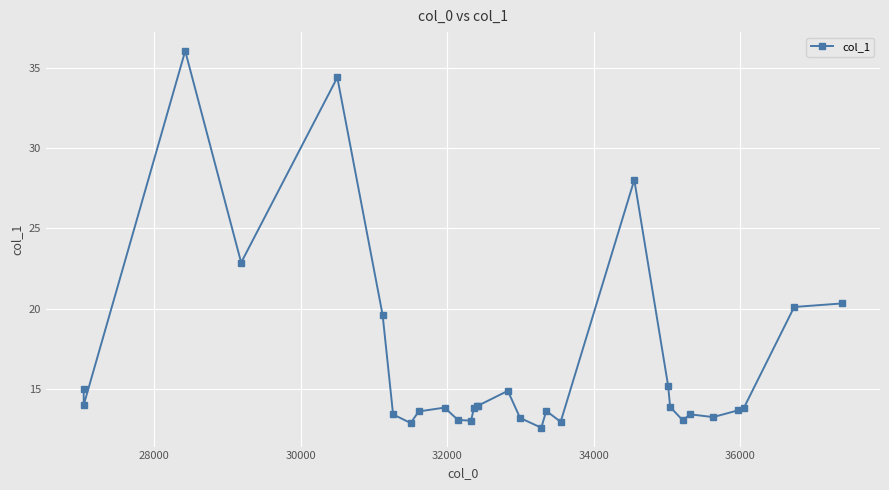

True or false: the data has more than 1 interior local peaks.

True